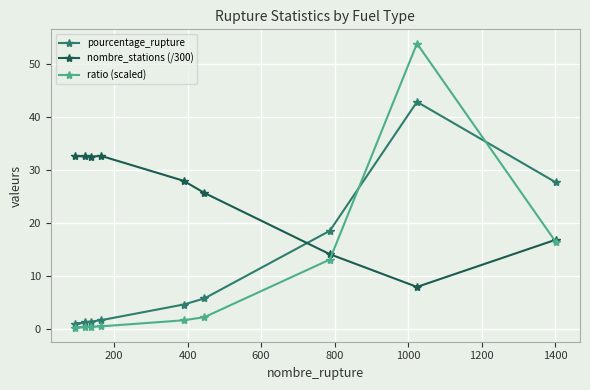

Which series has the largest total across all categories?

nombre_stations (/300)